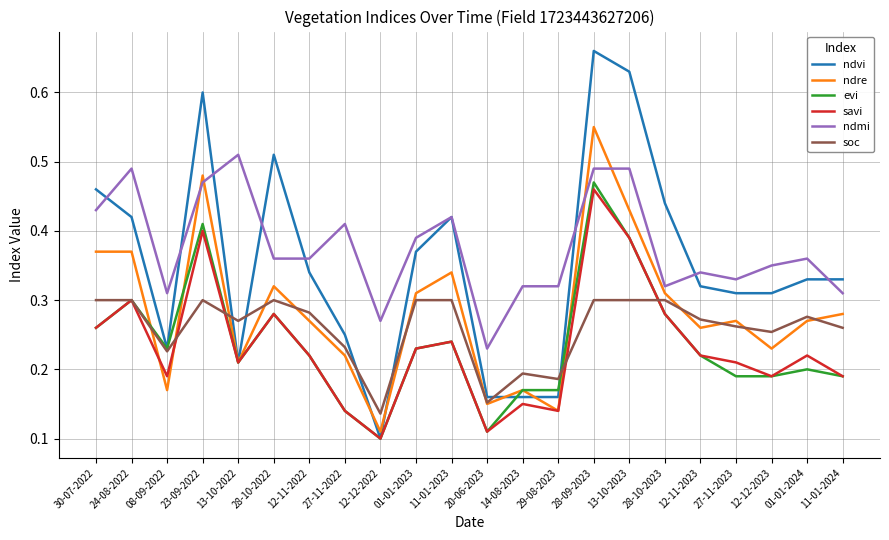

Which series has the widest spread of values?

ndvi